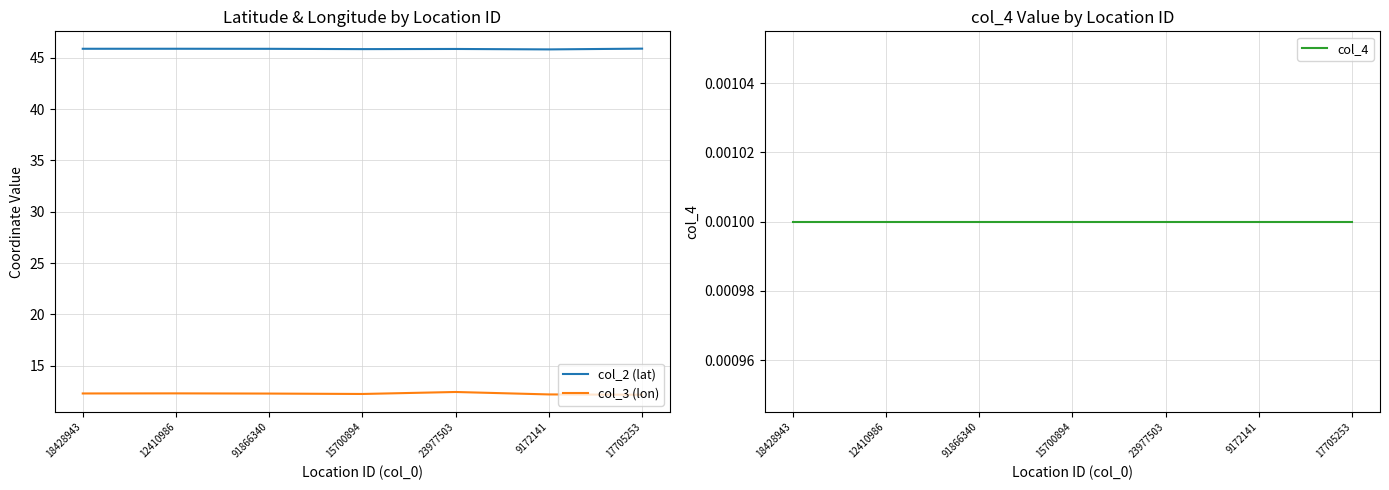

Between 23977503 and 9172141, which series saw the biggest shift?

col_3 (lon)